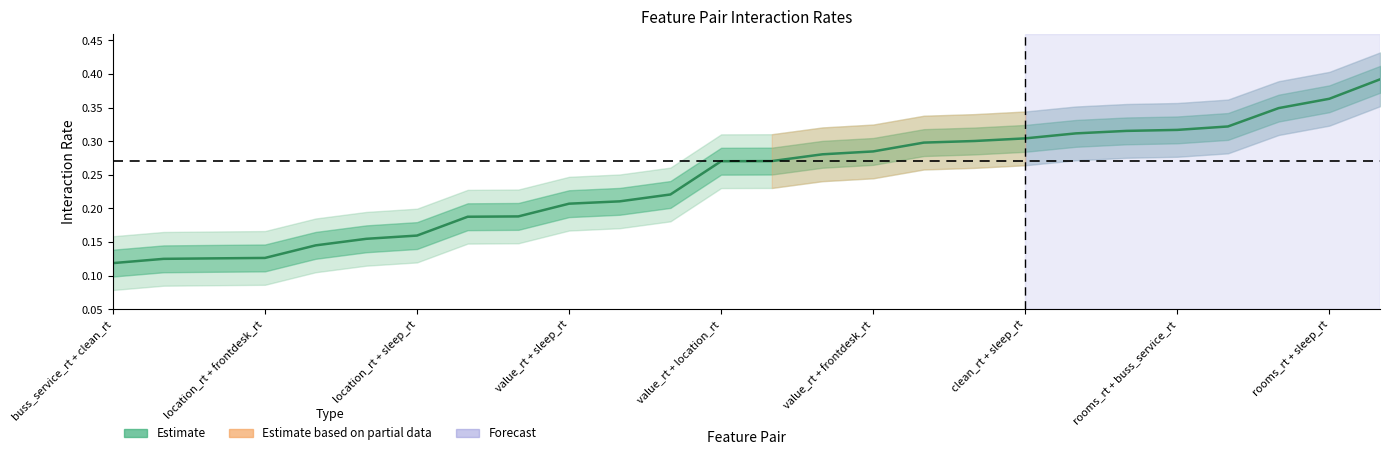

True or false: the data shows 0.4 at 25.

True